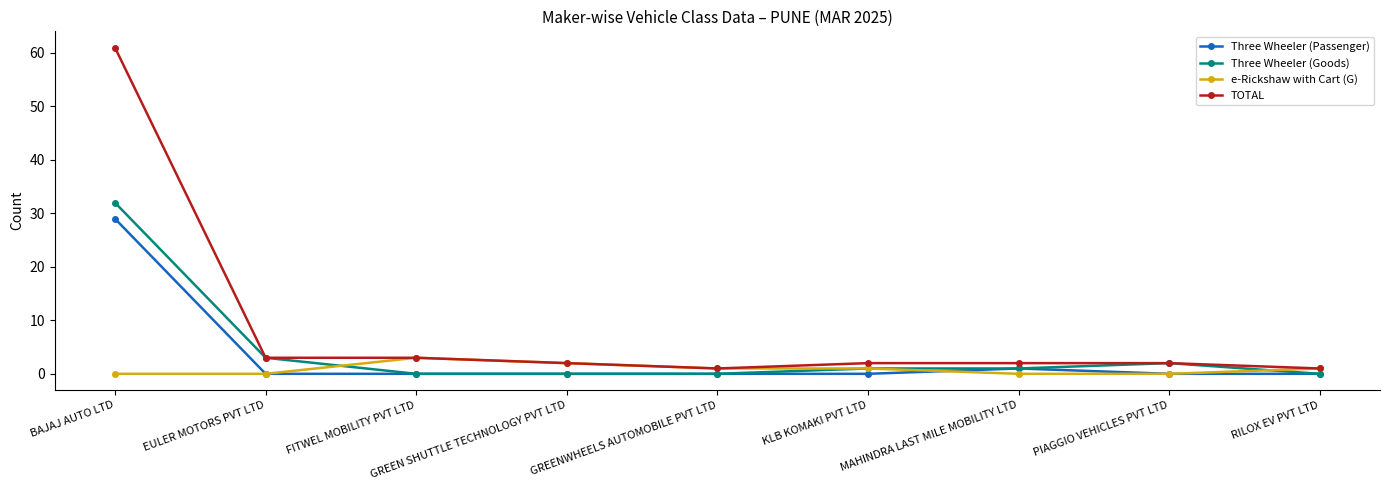

Reading left to right, transcribe all the data shown in this chart.

Three Wheeler (Passenger): 29	0	0	0	0	0	1	0	0
Three Wheeler (Goods): 32	3	0	0	0	1	1	2	0
e-Rickshaw with Cart (G): 0	0	3	2	1	1	0	0	1
TOTAL: 61	3	3	2	1	2	2	2	1